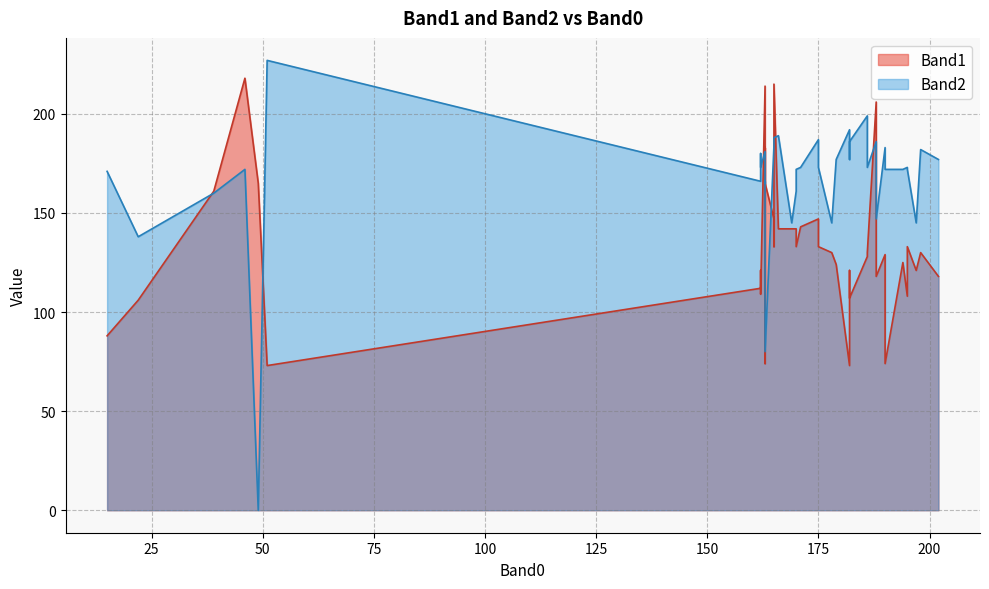

Which series has the widest spread of values?

Band2